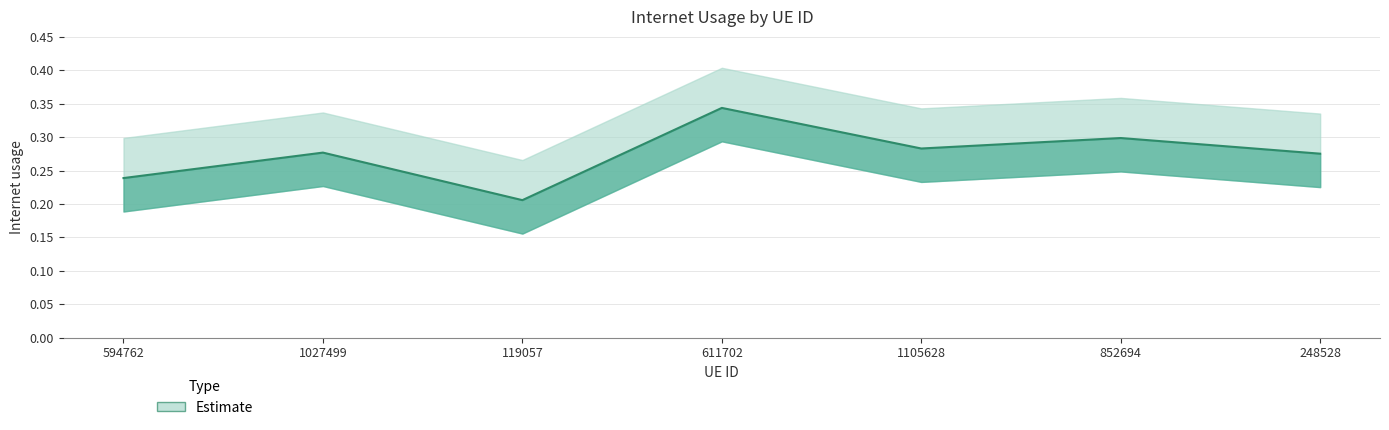

Is this an area chart (filled region under the line)?

No